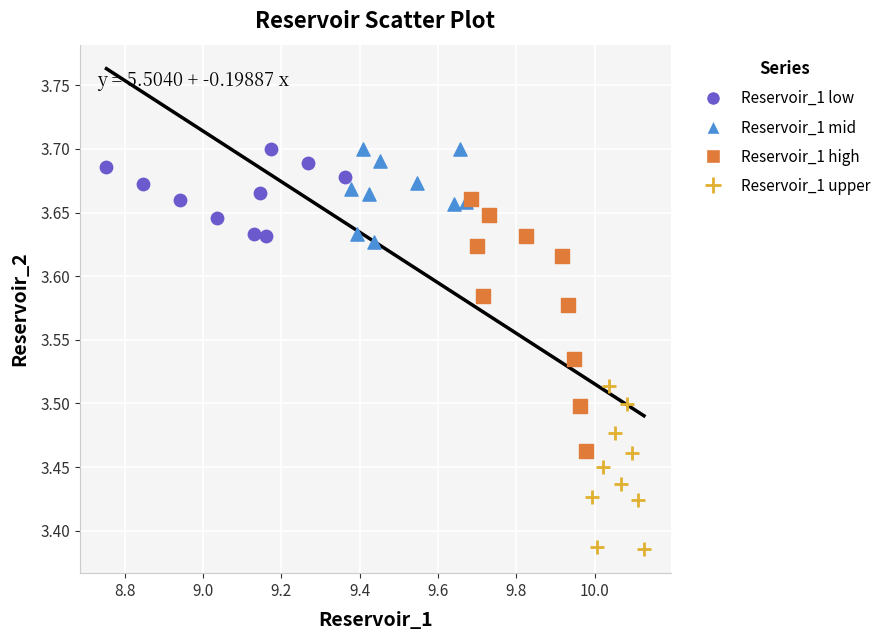

Which series has the largest Y range (max minus min)?

Reservoir_1 high